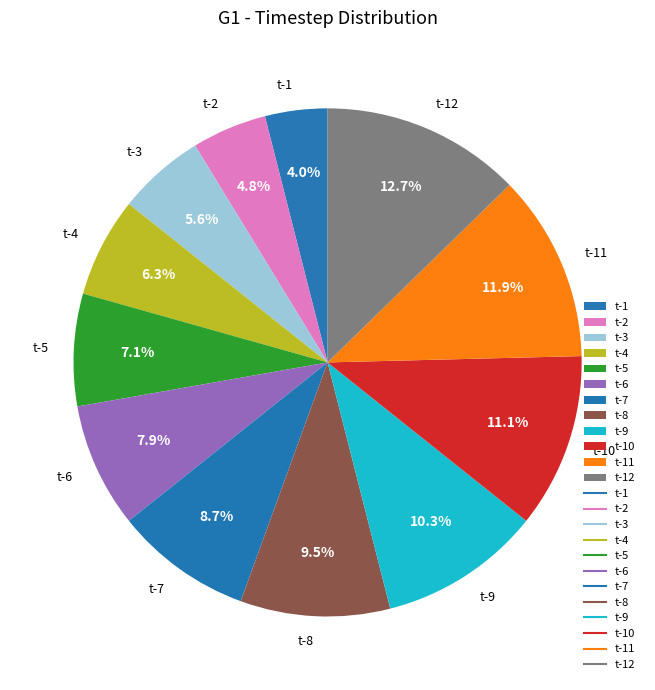

How many slices are in this pie chart?

12